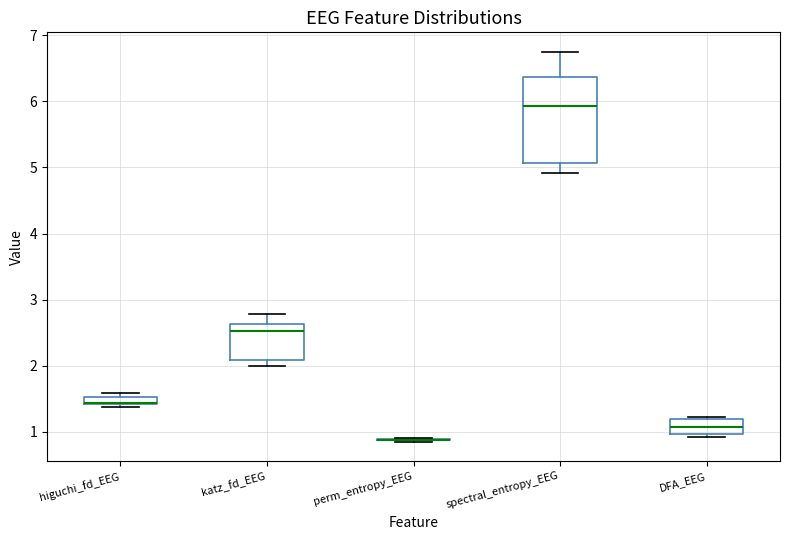

Where does the lower whisker of the box for spectral_entropy_EEG end on the y-axis? The values are not printed on the chart, so give them approximately, as read against the axis.

4.9